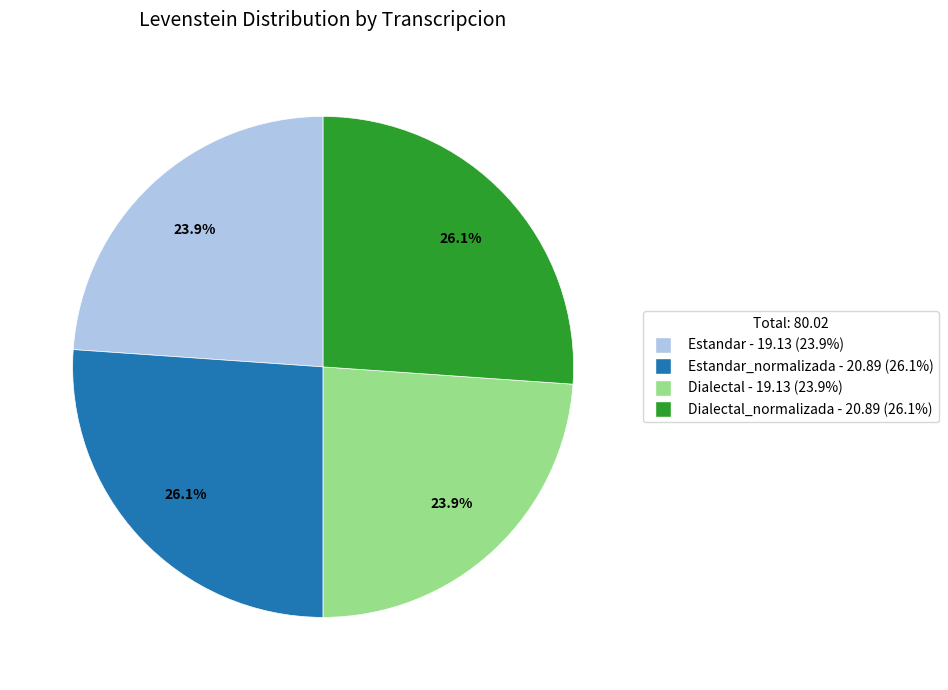

Does any single category account for the majority?

No